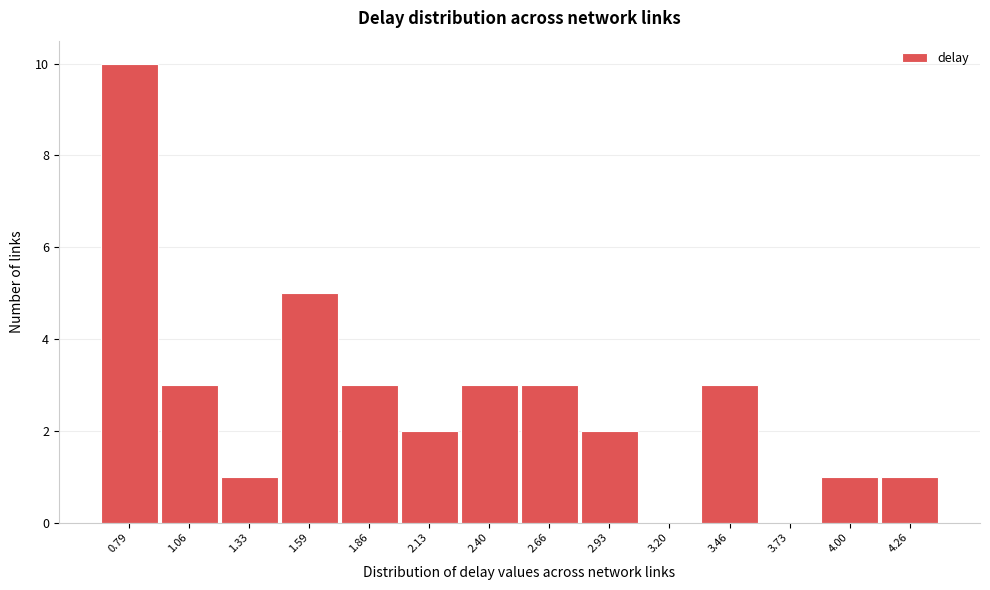

Reading left to right, what are all the values shown in this chart?

0.79=10	1.06=3	1.33=1	1.59=5	1.86=3	2.13=2	2.40=3	2.66=3	2.93=2	3.20=0	3.46=3	3.73=0	4.00=1	4.26=1